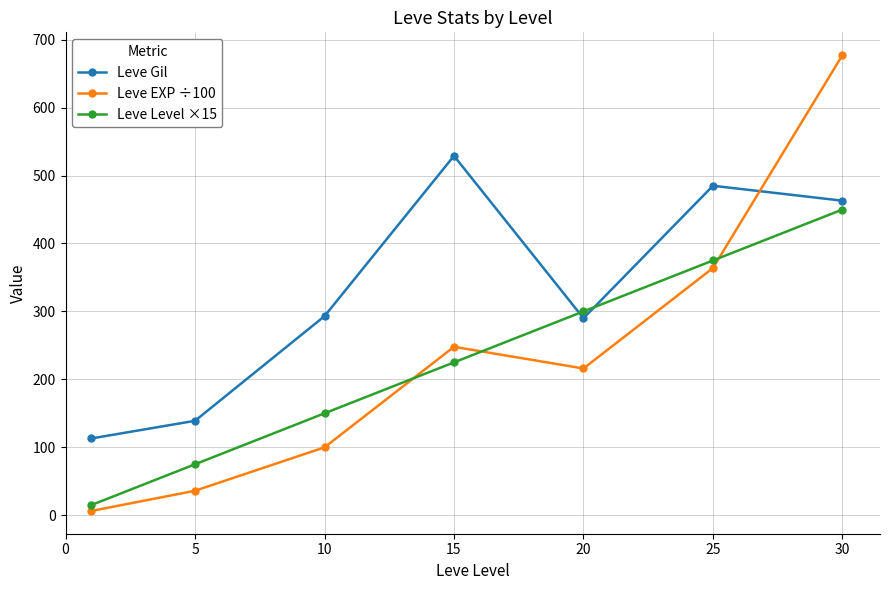

Reading left to right, list all the values displayed in this chart.

Leve Gil: 113.0	139.0	293.0	529.0	290.0	485.0	463.0
Leve EXP ÷100: 6.3	36.0	99.9	247.9	216.0	363.9	677.3
Leve Level ×15: 15.0	75.0	150.0	225.0	300.0	375.0	450.0